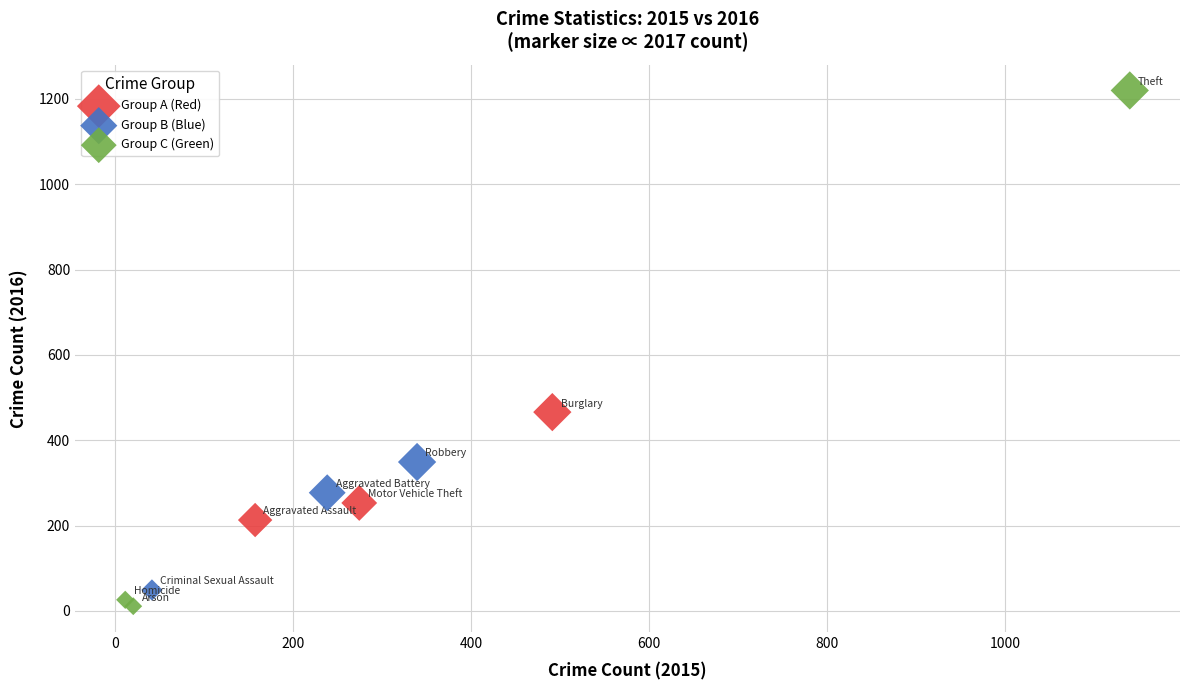

Which series reaches the maximum Y coordinate?

Group C (Green)